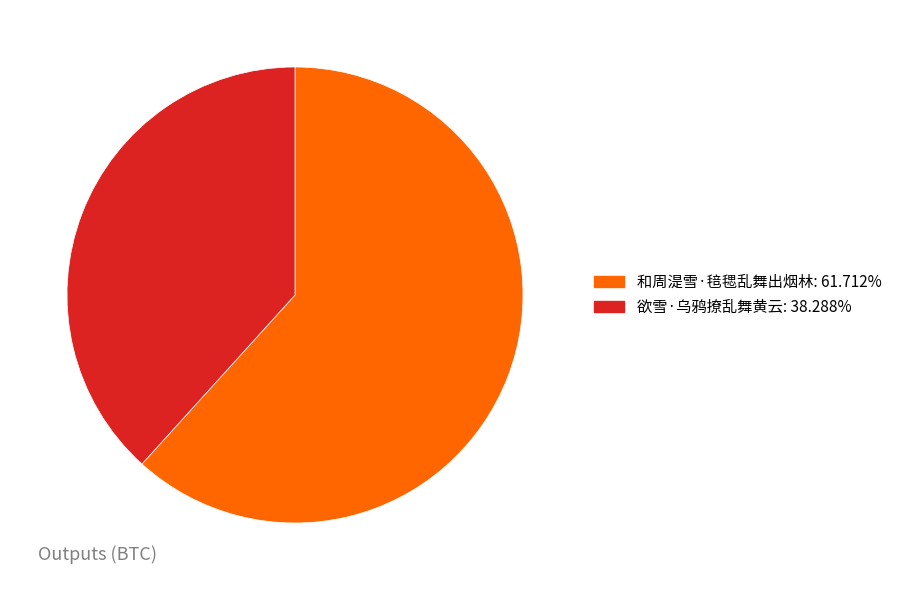

The 和周湜雪·毰毸乱舞出烟林 slice represents 50% of the pie. True or false?

False